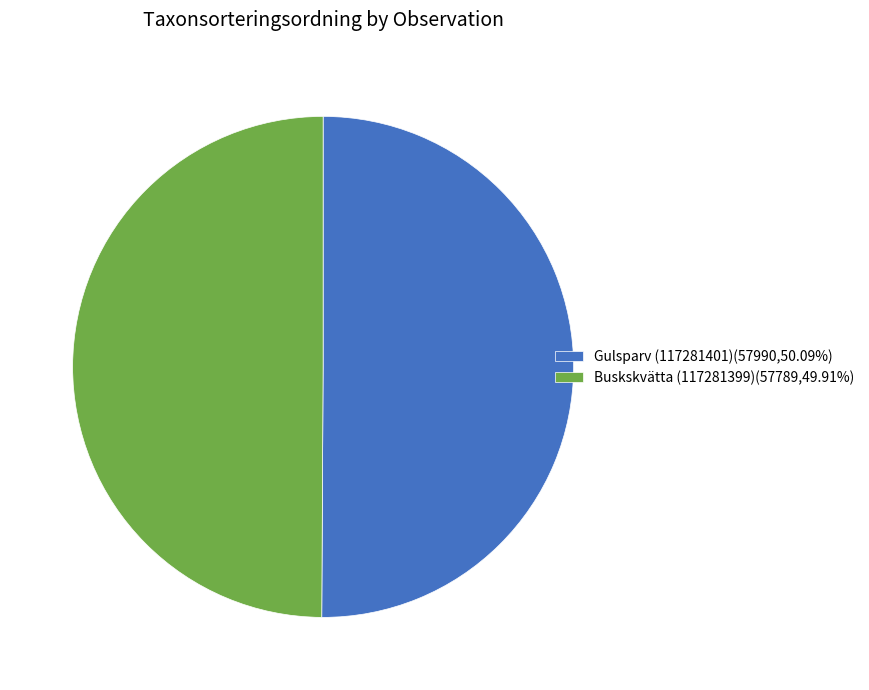

The Gulsparv (117281401) slice represents 50% of the pie. True or false?

True